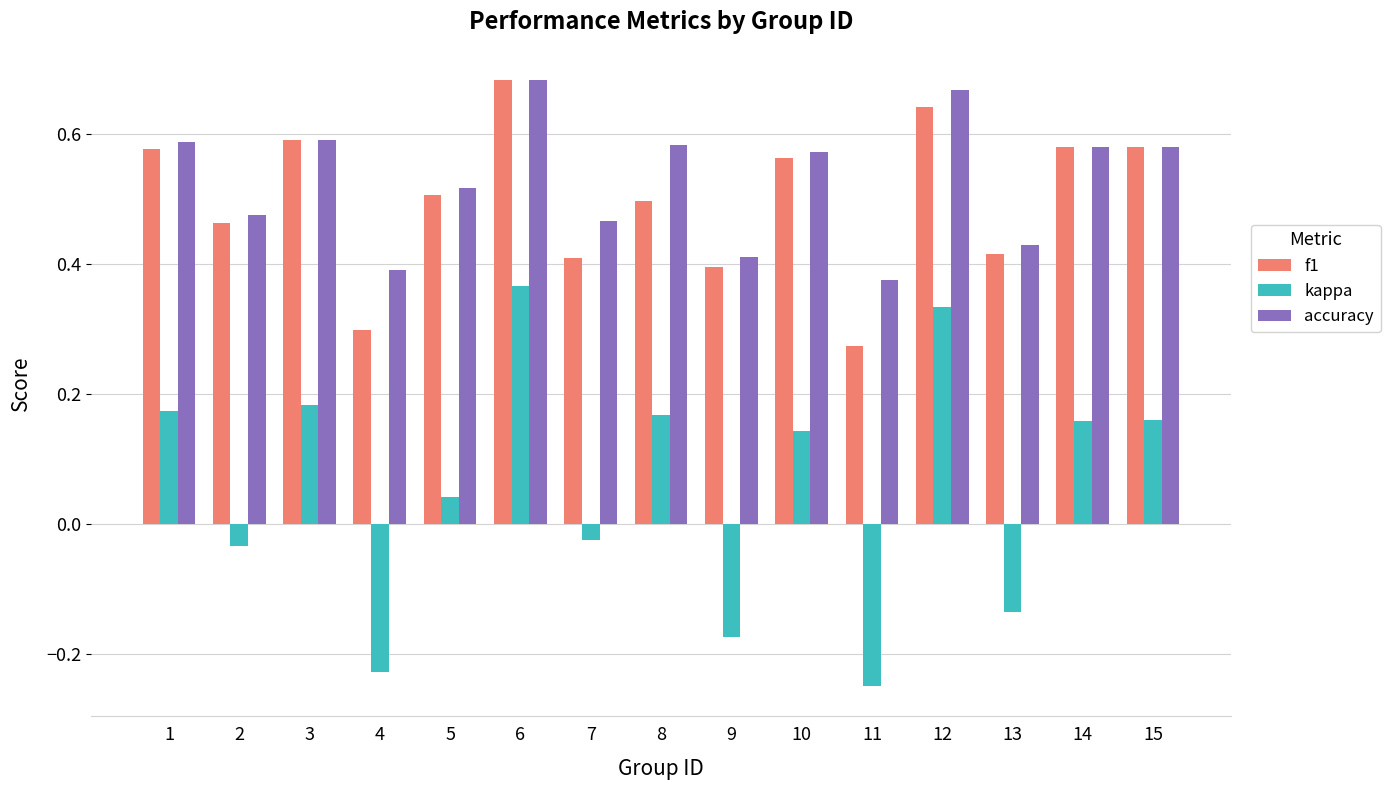

Which series changed the most between 4 and 12?

kappa